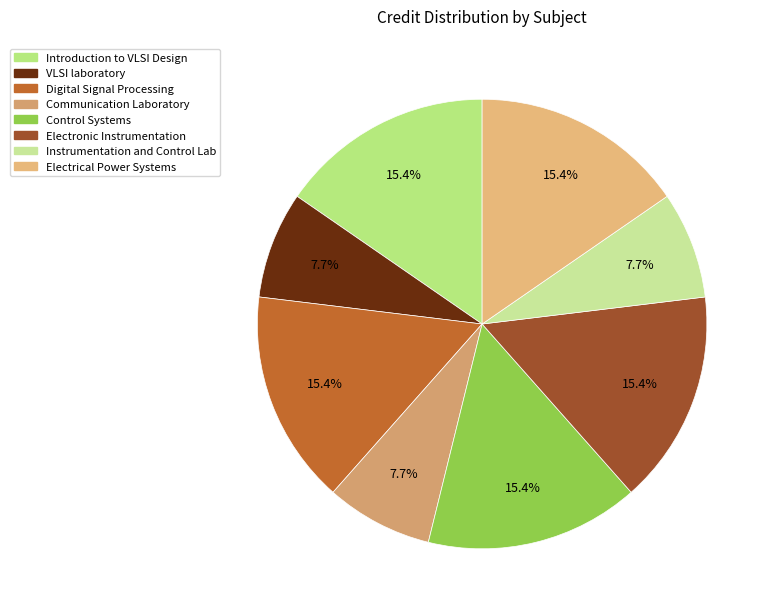

What percentage is the Introduction to VLSI Design slice, to the nearest percent?

15%